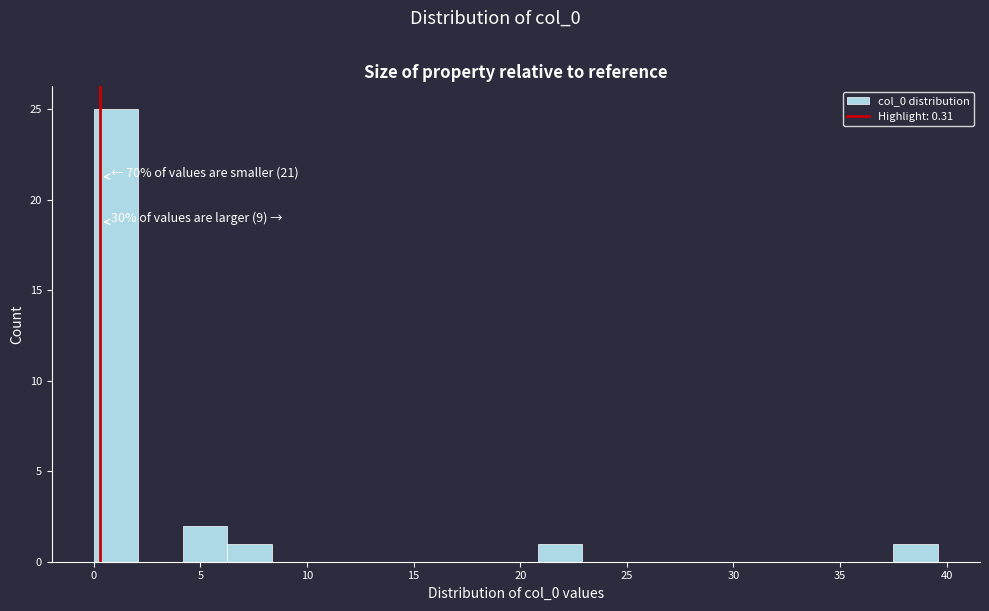

Which range on the x-axis has the tallest bar?

0.0 to 2.0